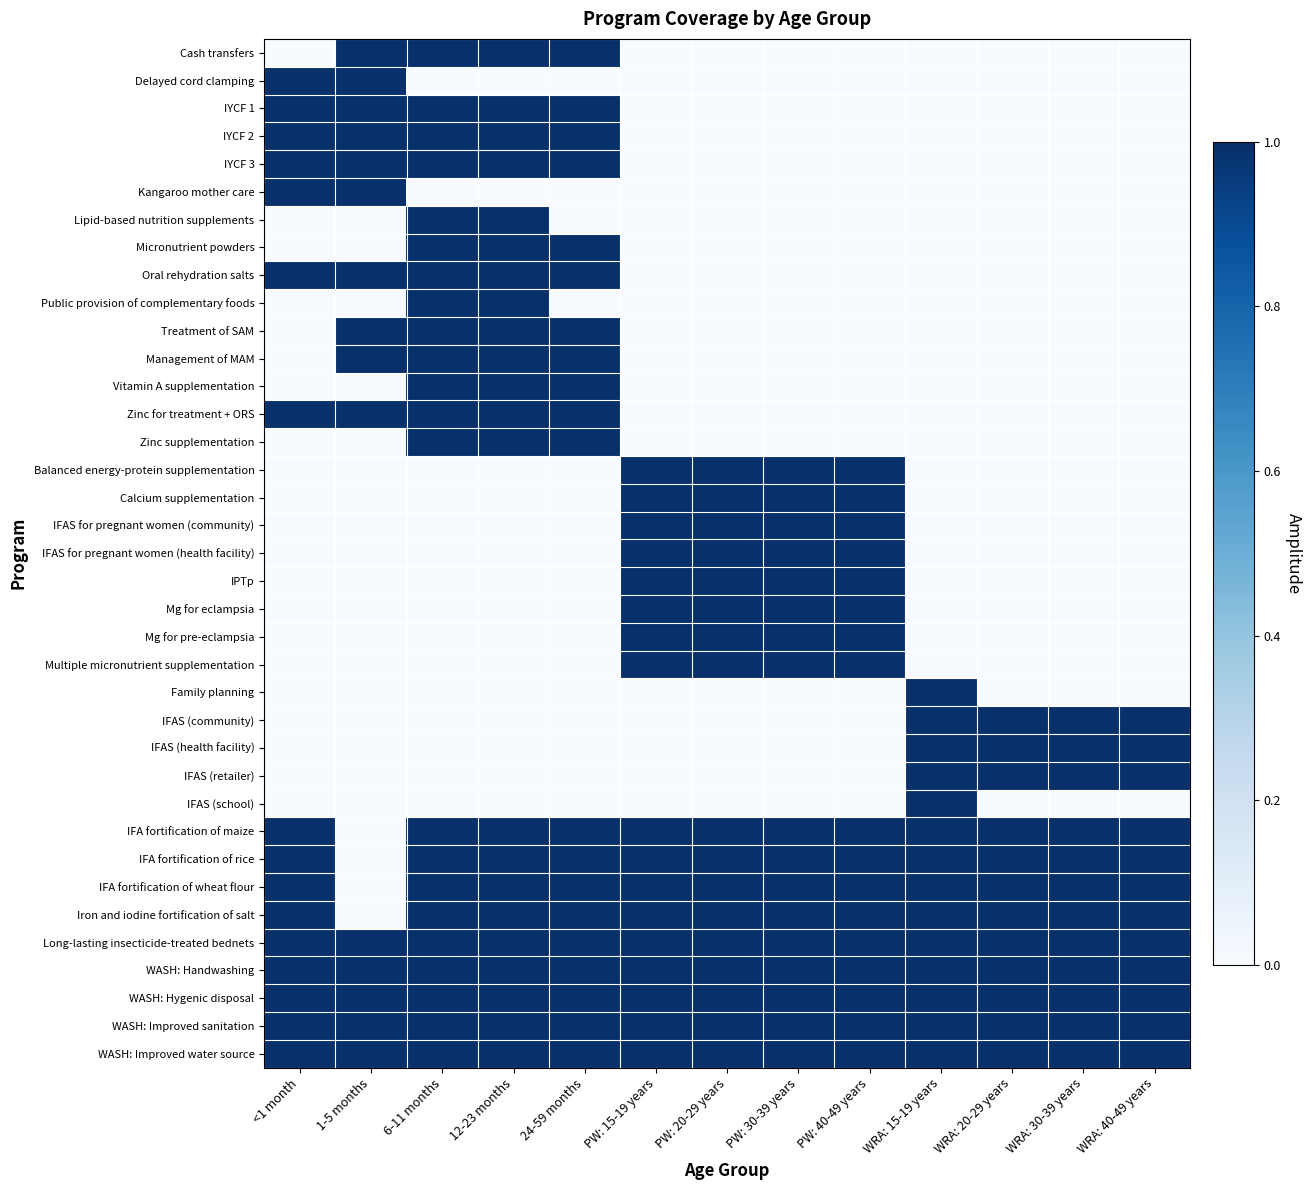

What is the total value across all series at PW: 20-29 years?

17